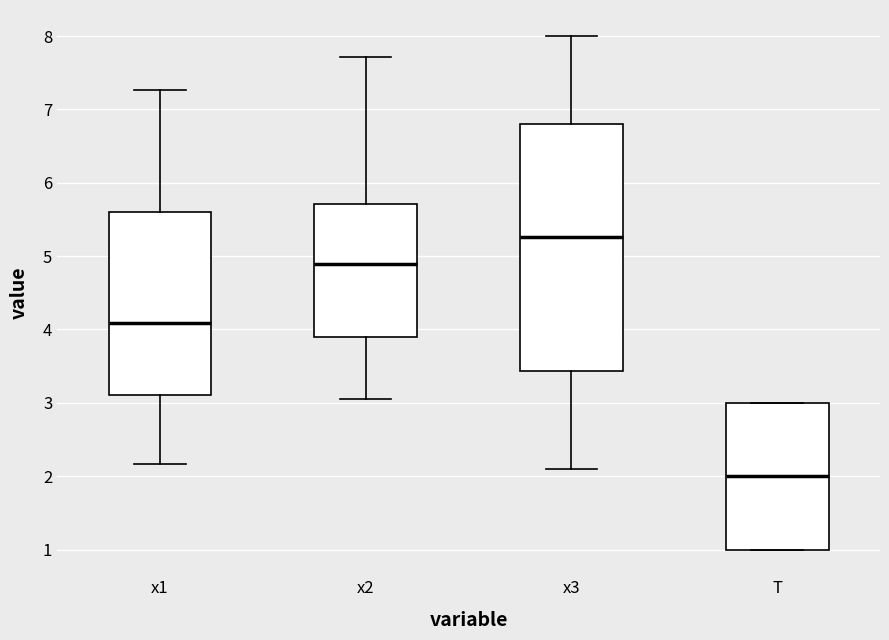

Reading left to right, transcribe this box plot: for each box, give where its median line is, the range the box spans, and where its two whiskers end, as read against the y-axis. The values are not printed on the chart, so give them approximately, as read against the axis.

x1: median 4.1, box 3.1 to 5.6, whiskers 2.2 to 7.3
x2: median 4.9, box 3.9 to 5.7, whiskers 3.1 to 7.7
x3: median 5.3, box 3.4 to 6.8, whiskers 2.1 to 8.0
T: median 2.0, box 1.0 to 3.0, whiskers 1.0 to 3.0